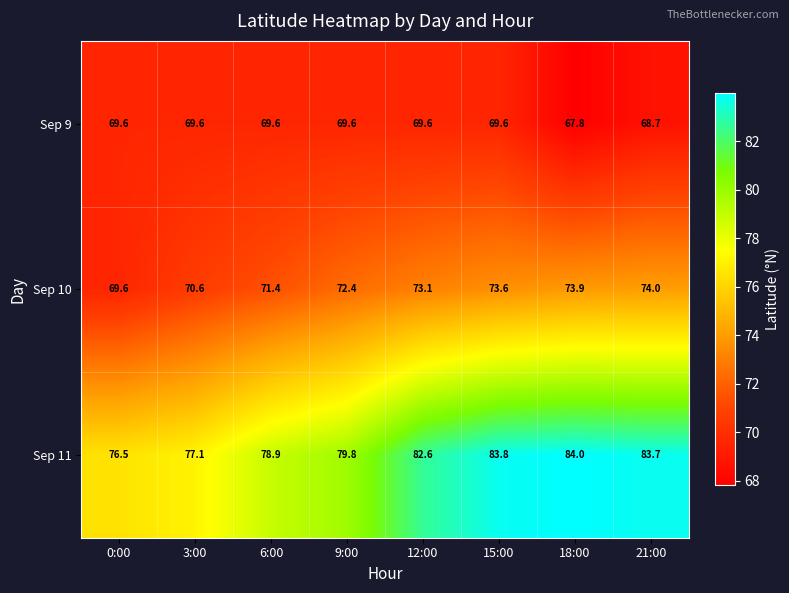

Which category has the highest value in the Sep 10 series?

21:00